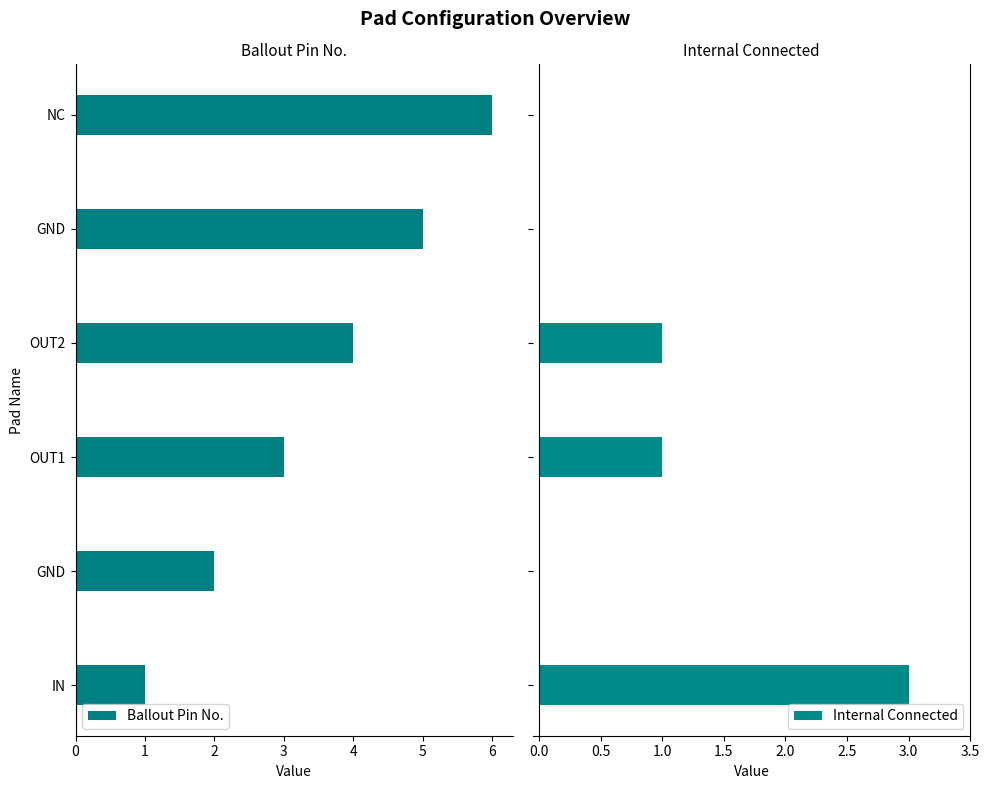

What is the difference between the second highest and second lowest values in the Ballout Pin No. series?

3